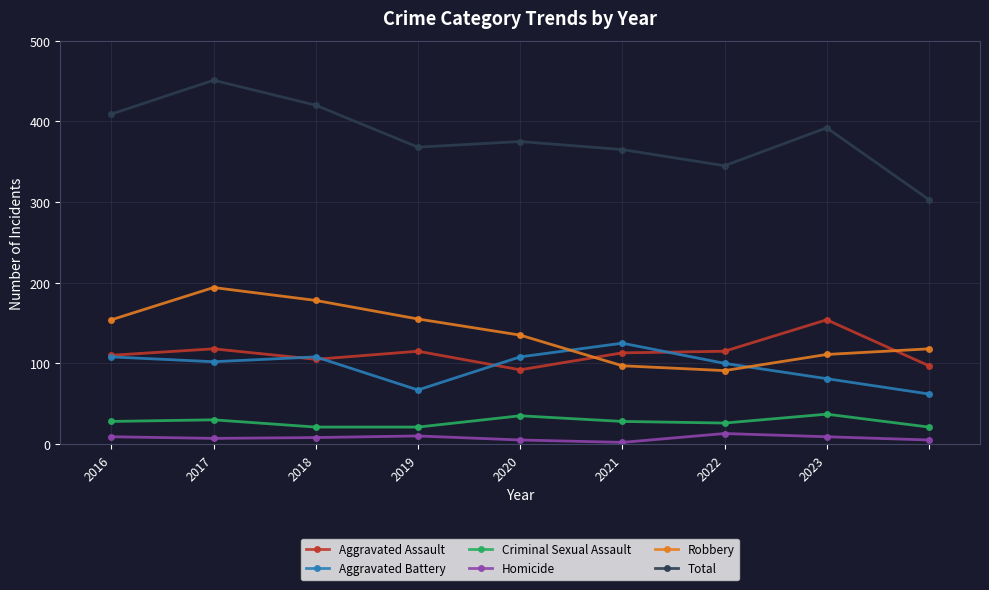

What is the maximum value shown in the chart?

451